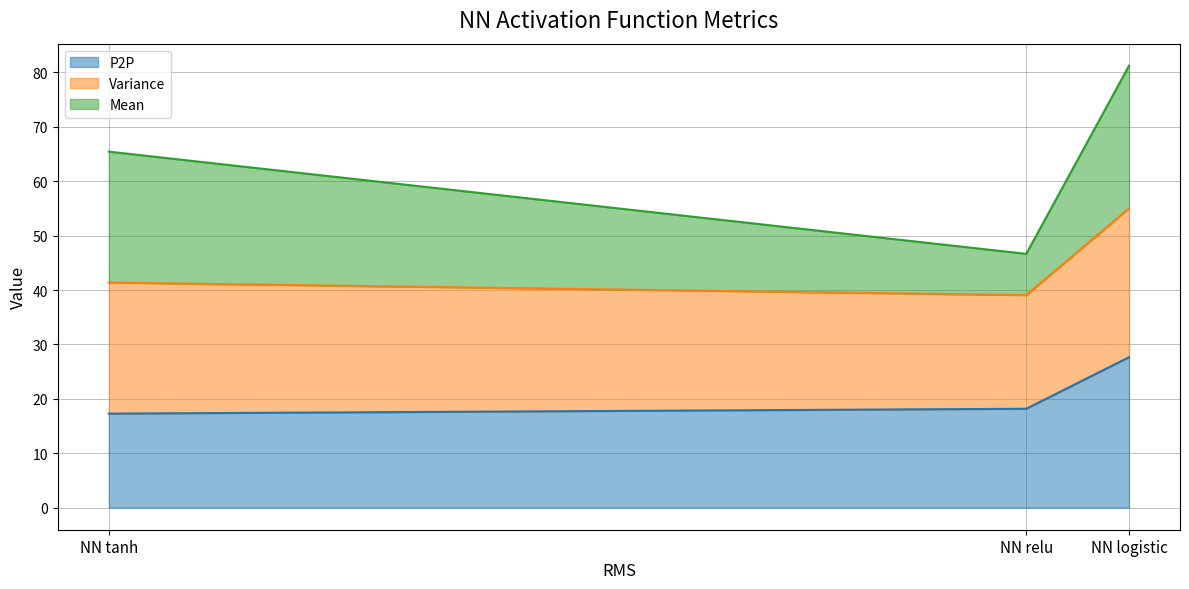

What is the sum of all P2P values?

63.1